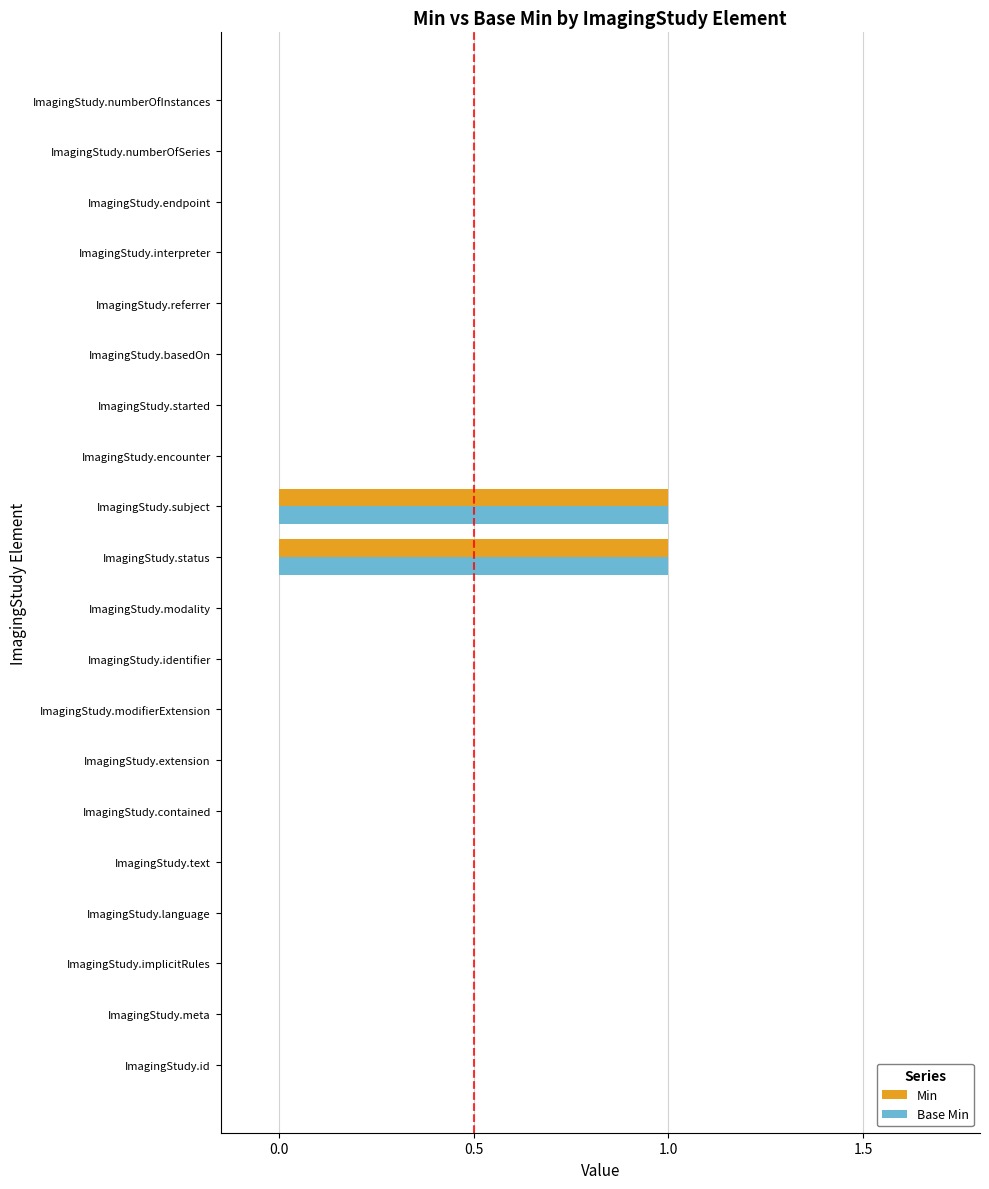

Is it true that Min equals 1 at ImagingStudy.implicitRules?

False